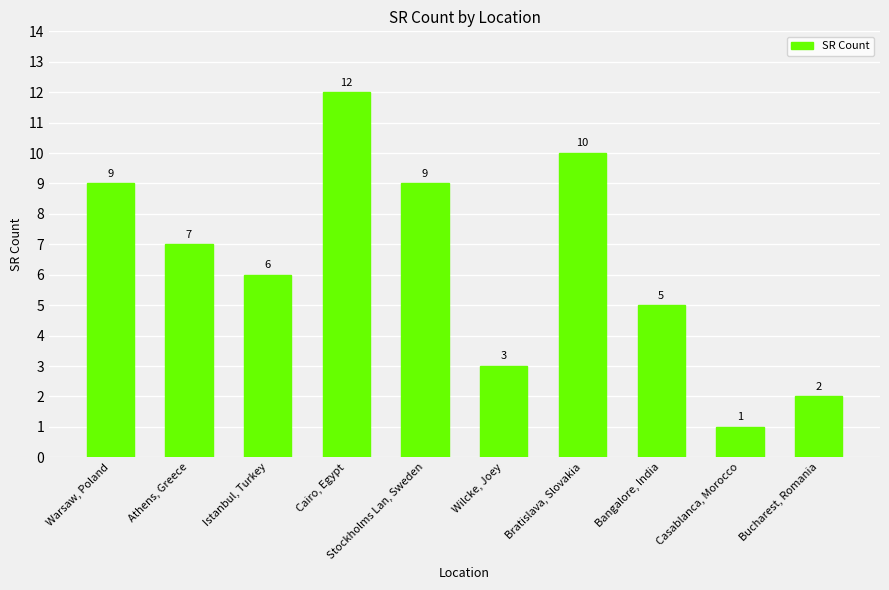

What is the average value?

6